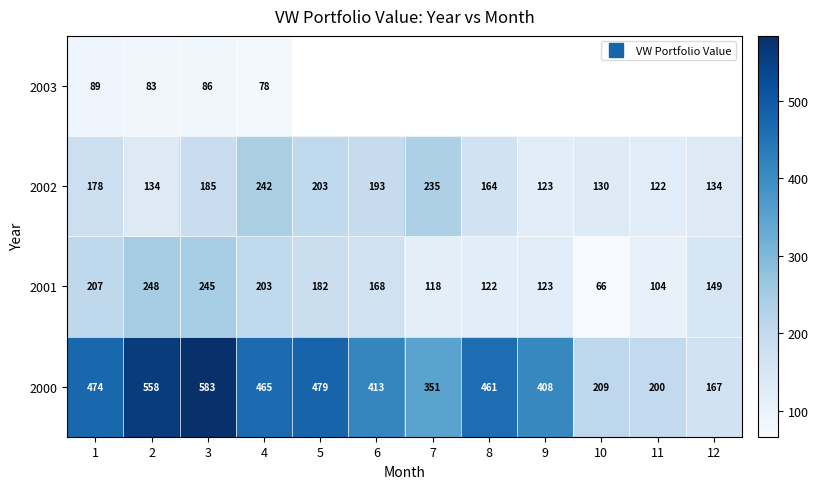

At which category is the sum across all series the highest?

3